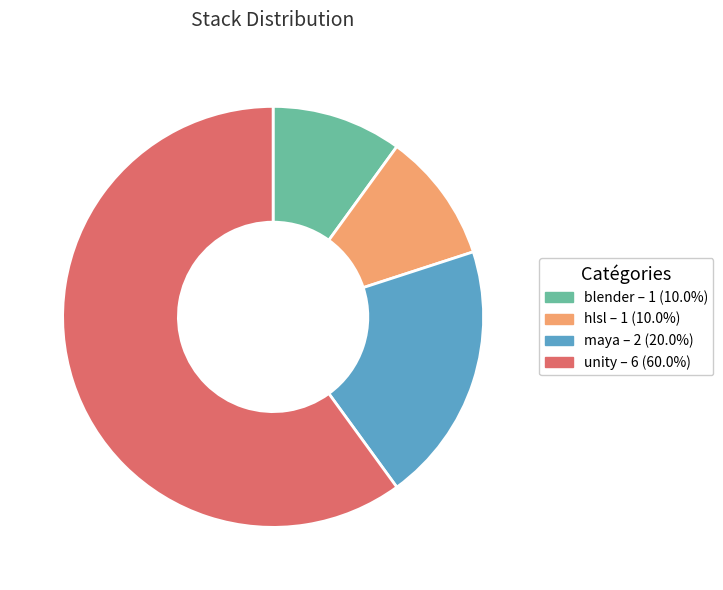

Does unity – 6 (60.0%) represent more than half of the total?

Yes